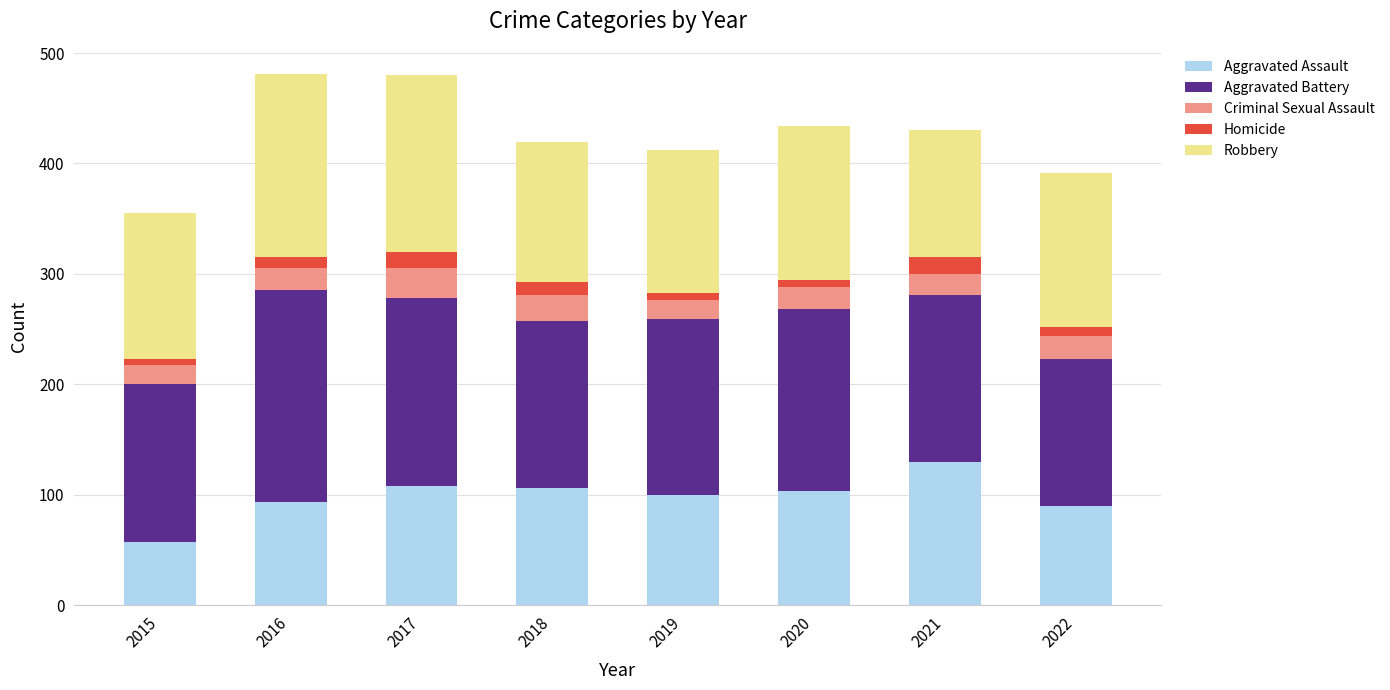

What is the total value across all series at 2021?

430